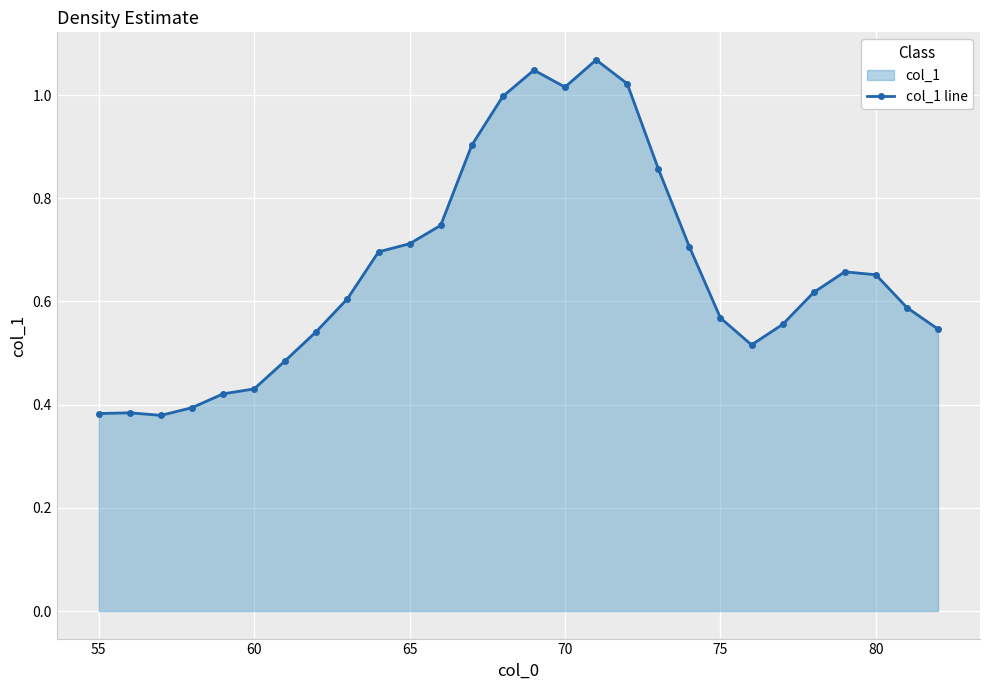

What is the minimum value shown in the chart?

0.4